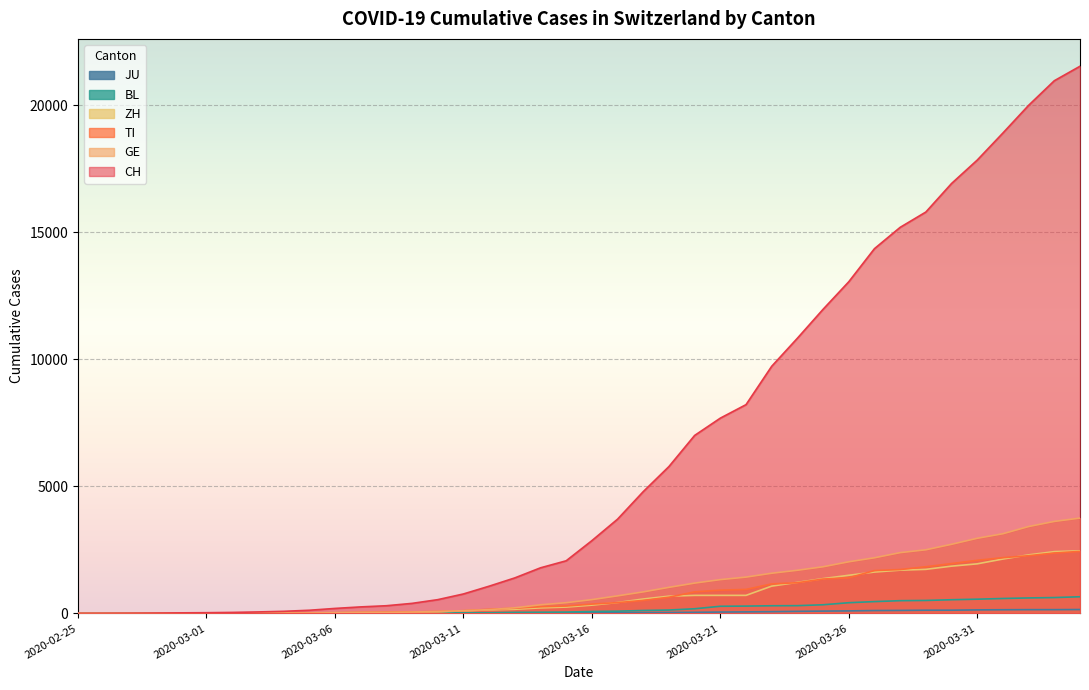

The value of ZH at 2020-03-30 is 2890. True or false?

False